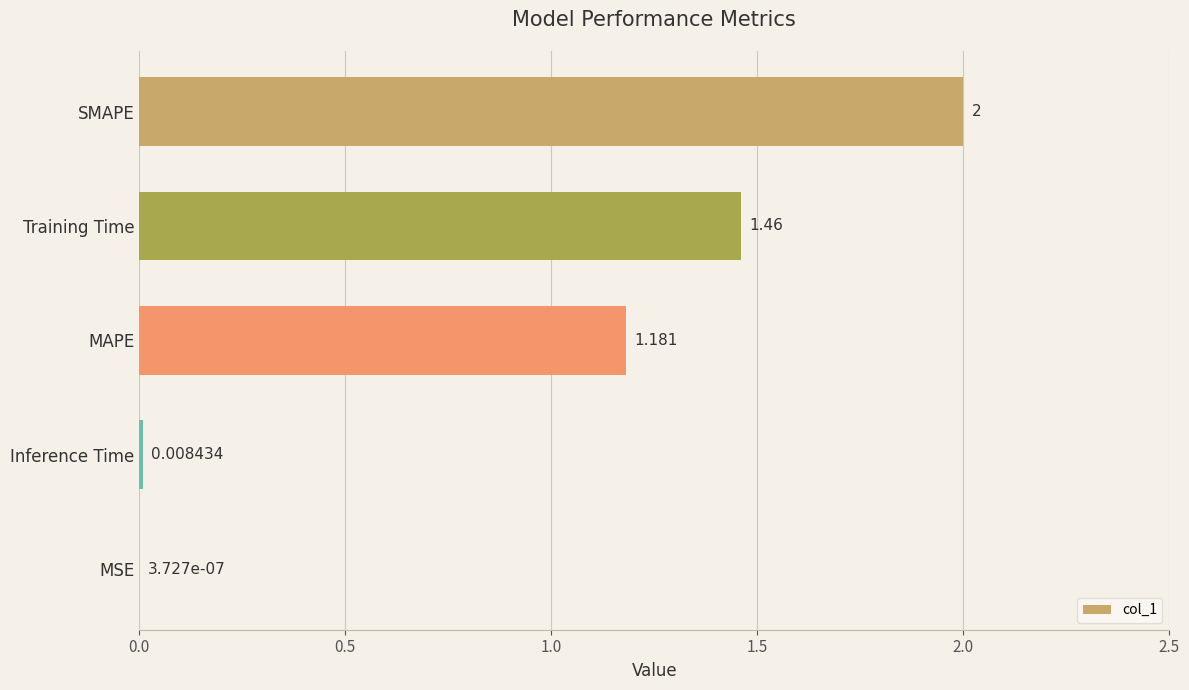

Where is the data nearest to the value 1?

MAPE